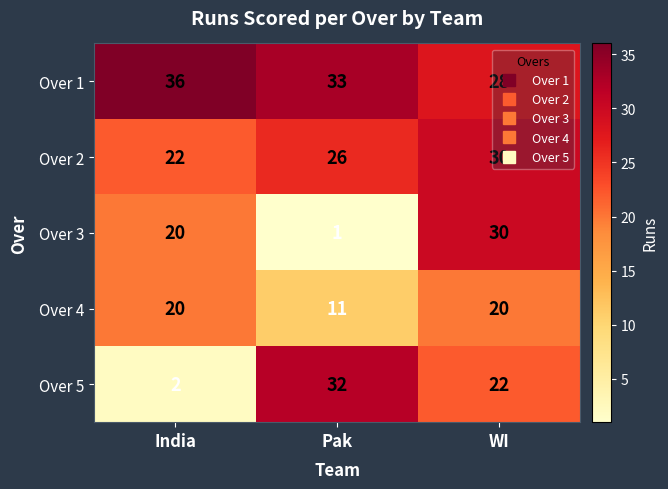

At how many categories does at least one series exceed 12?

3